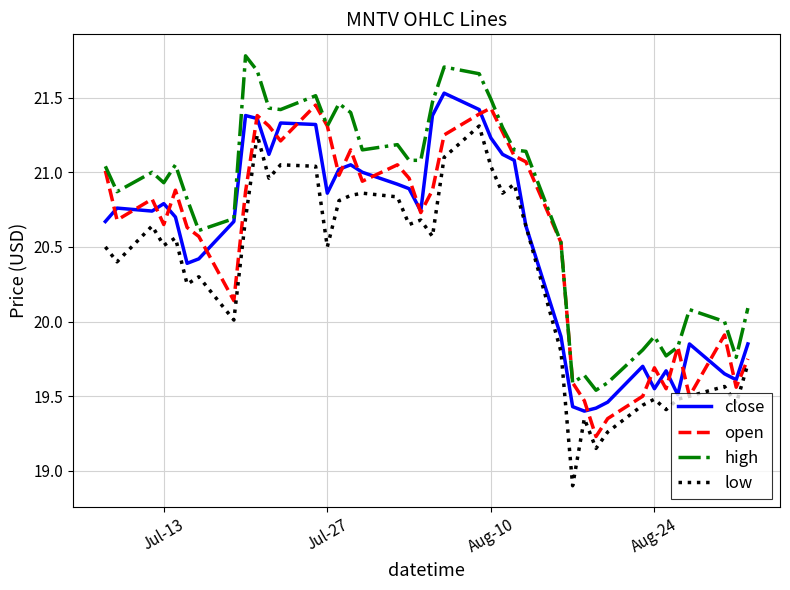

What is the highest value of the low series?

21.3